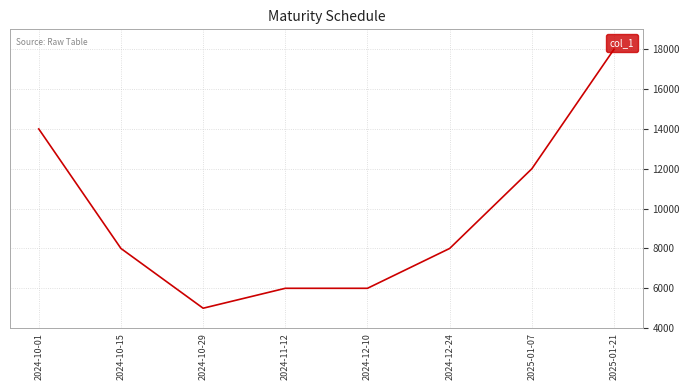

What is the sum of the values at 2024-12-10 and 2024-10-15?

14000